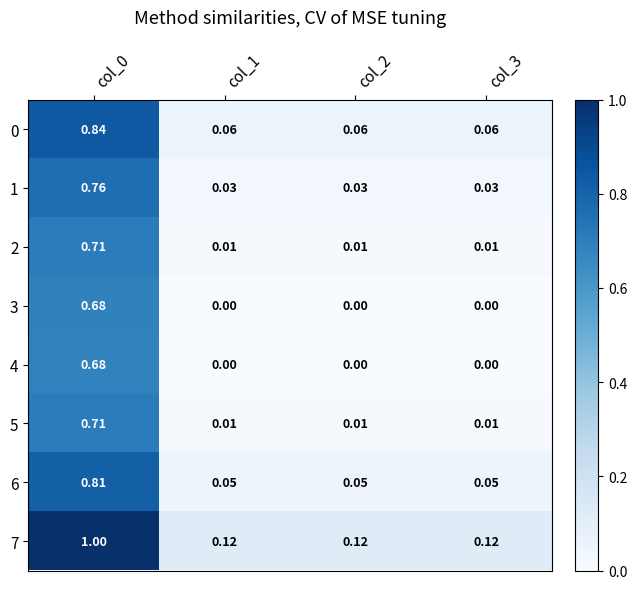

Is the value of 7 at col_1 greater than the value of 1 at col_3?

Yes